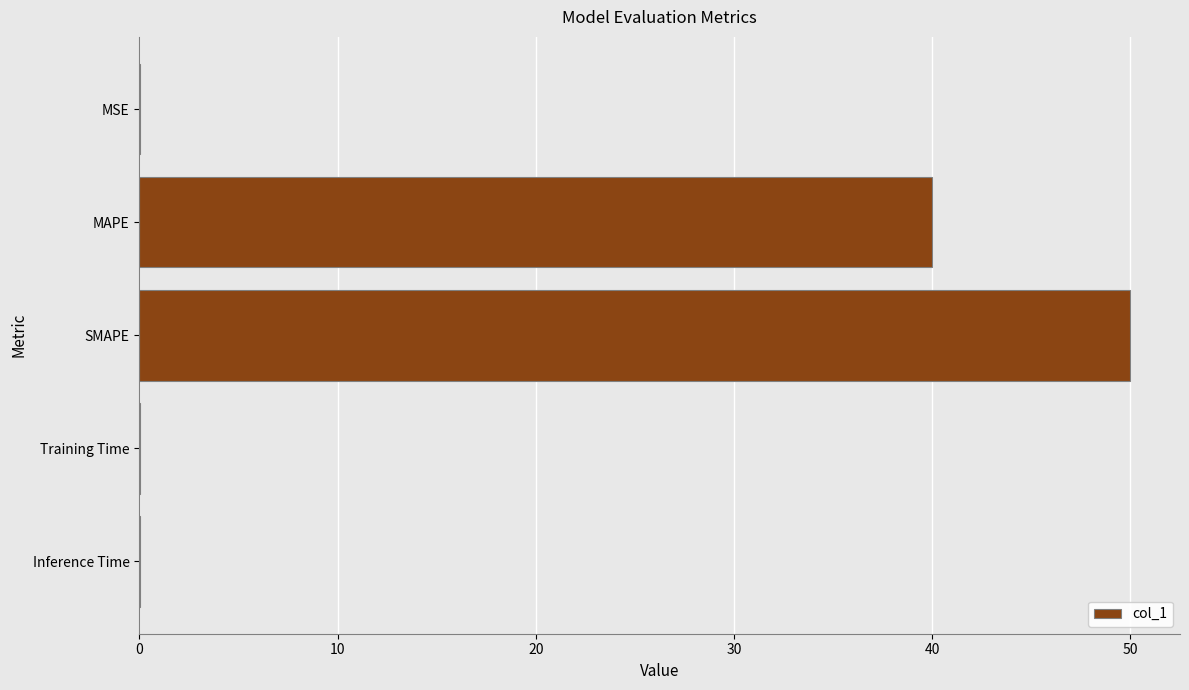

What is the ratio of the value at MAPE to the value at SMAPE?

0.8